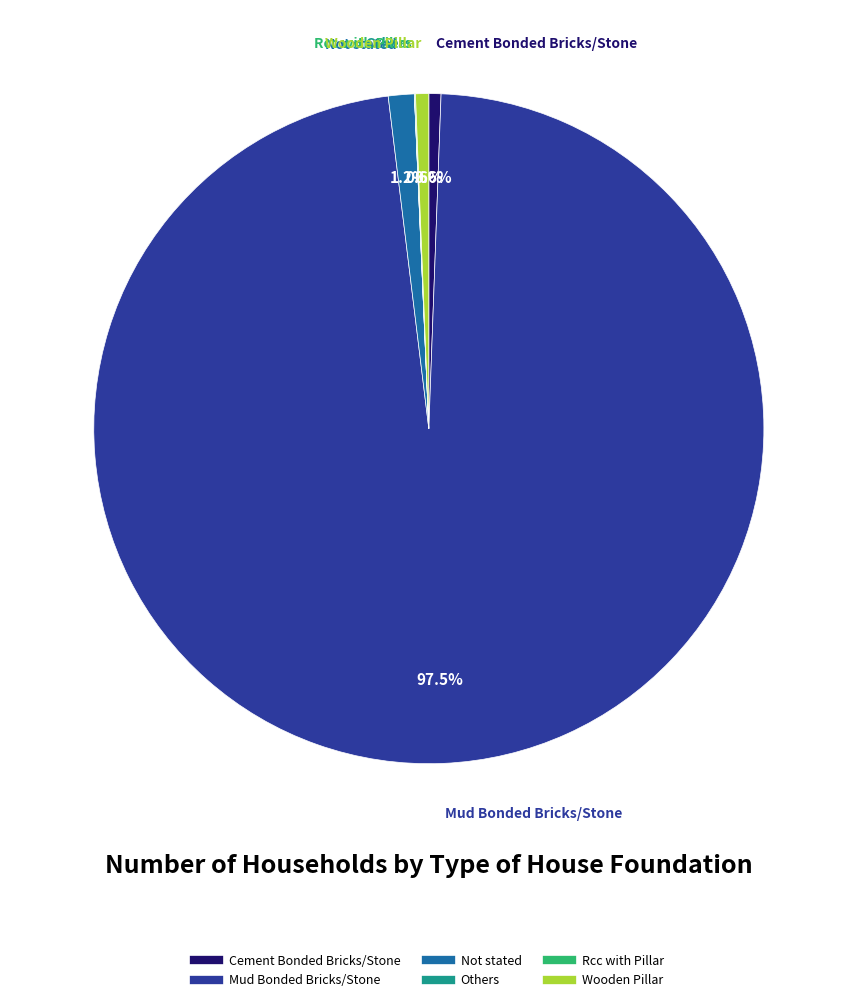

What is the largest slice in the pie chart?

Mud Bonded Bricks/Stone